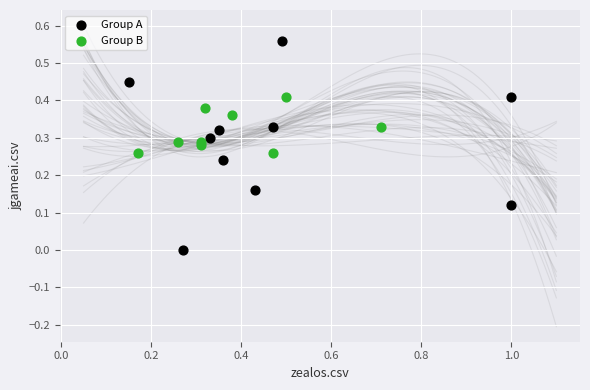

Which series reaches the maximum Y coordinate?

Group A